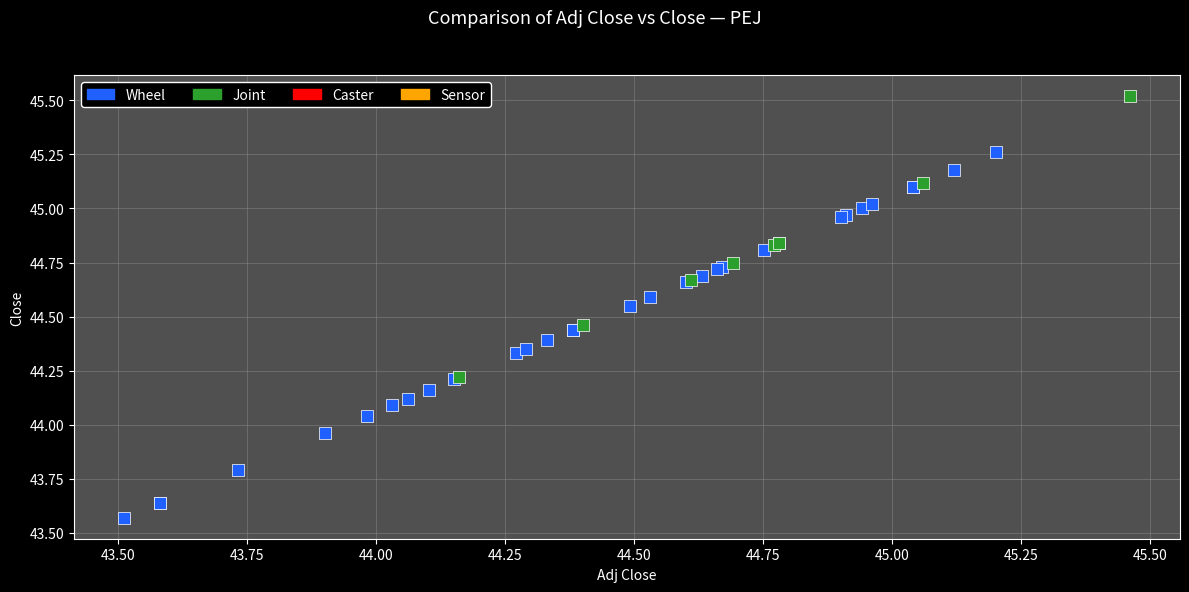

Which series has the largest Y range (max minus min)?

Wheel